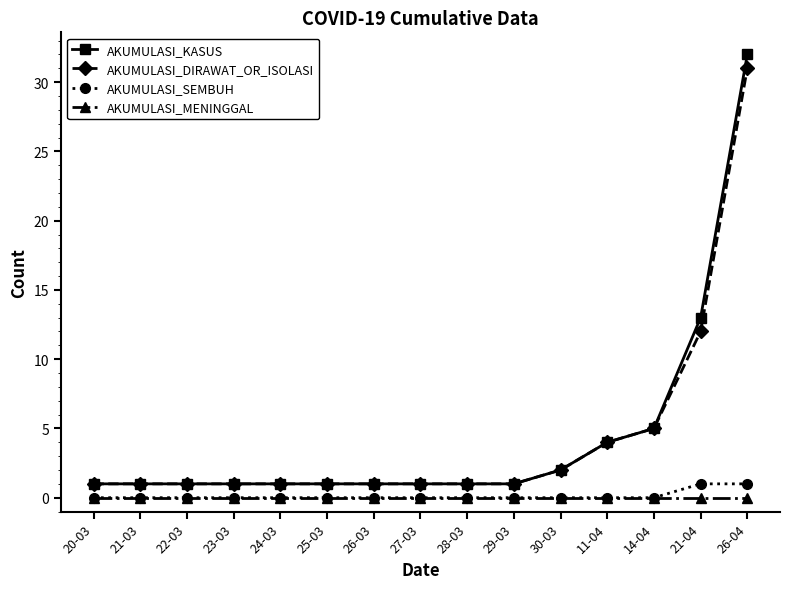

True or false: AKUMULASI_SEMBUH and AKUMULASI_DIRAWAT_OR_ISOLASI intersect in this chart.

False